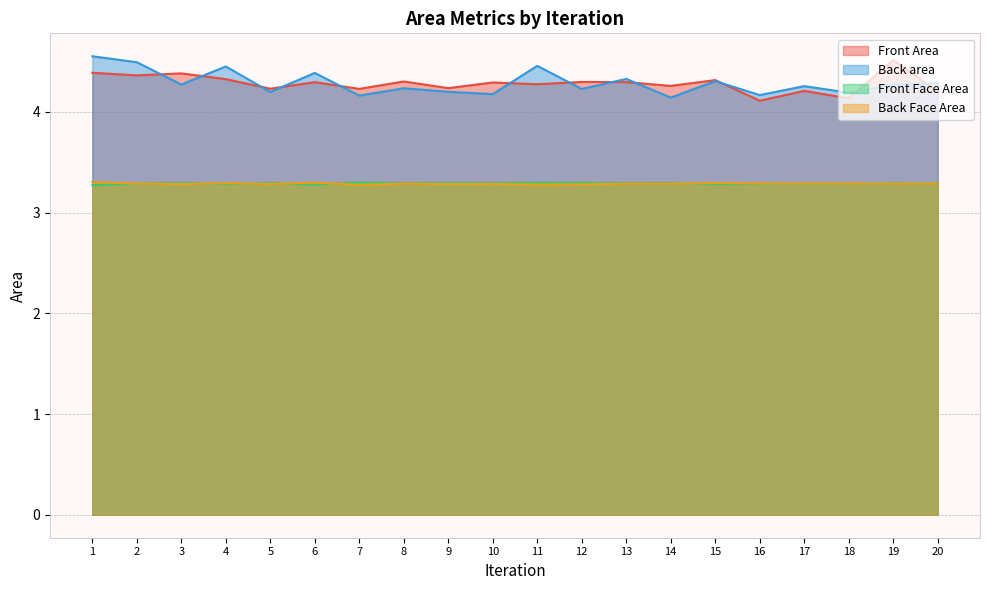

How many interior local valleys does the Front Face Area series have?

6